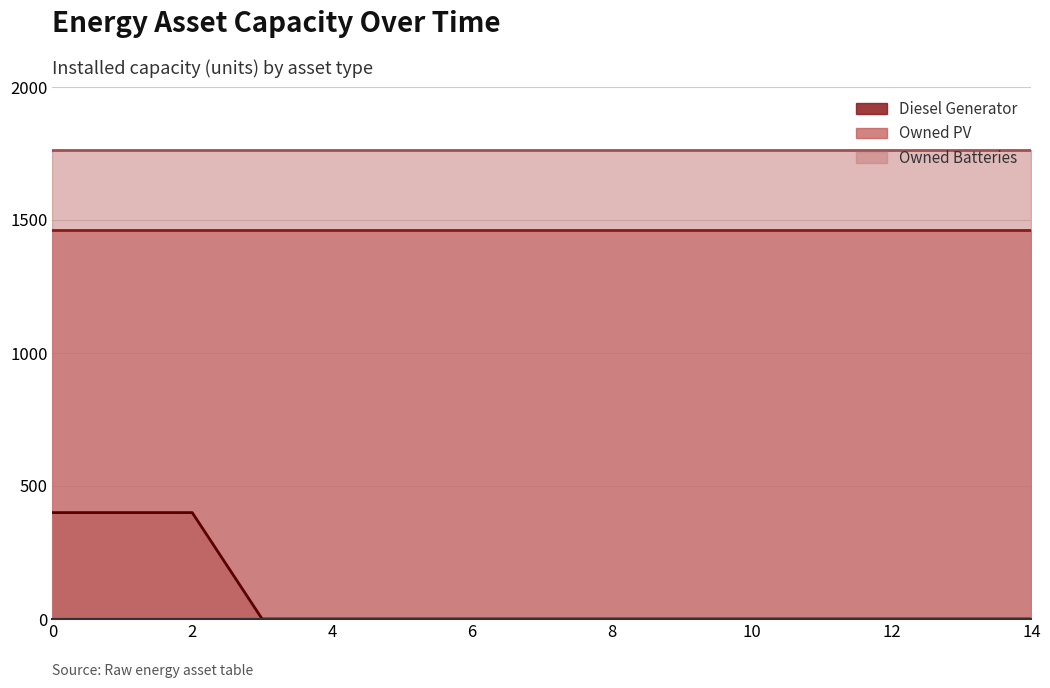

At 6, list the series in order from largest to smallest.

Owned Batteries, Owned PV, Diesel Generator